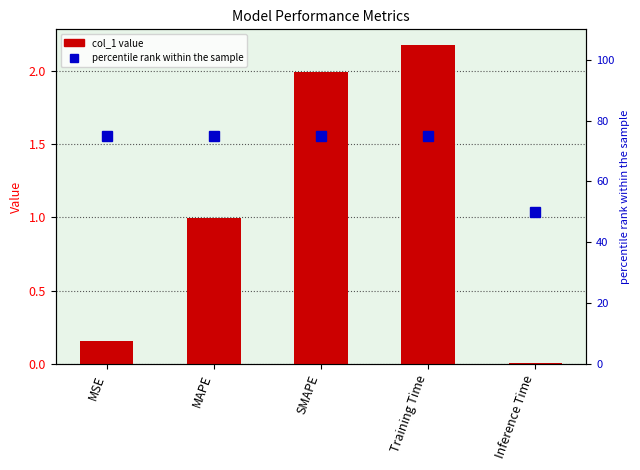

What is the highest value of the col_1 series?

2.2